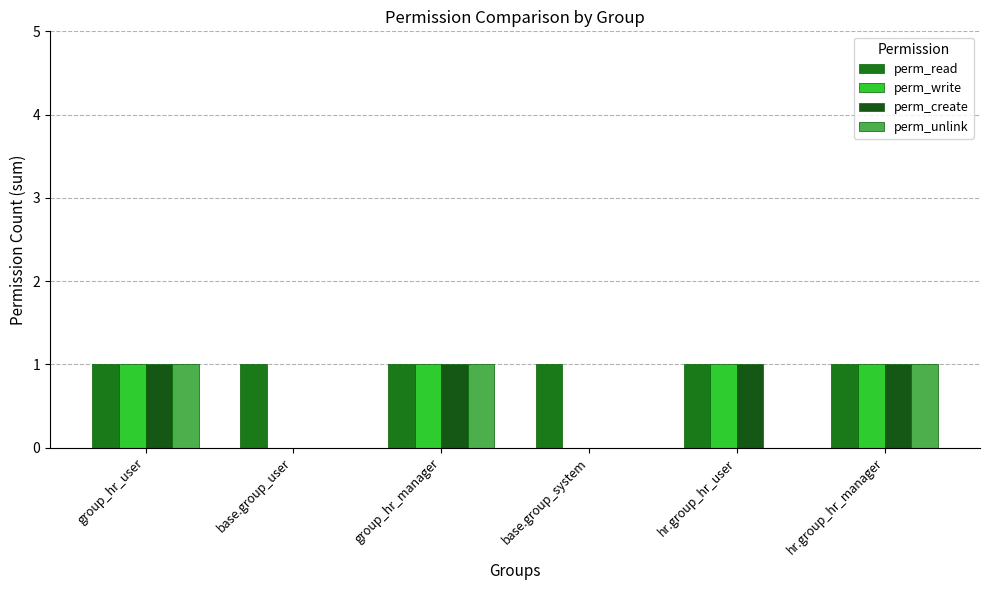

Does the chart contain stacked bars?

No